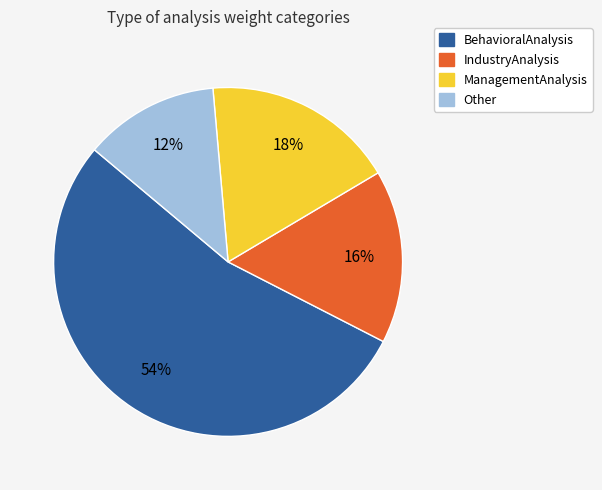

What percentage is the BehavioralAnalysis slice, to the nearest percent?

54%